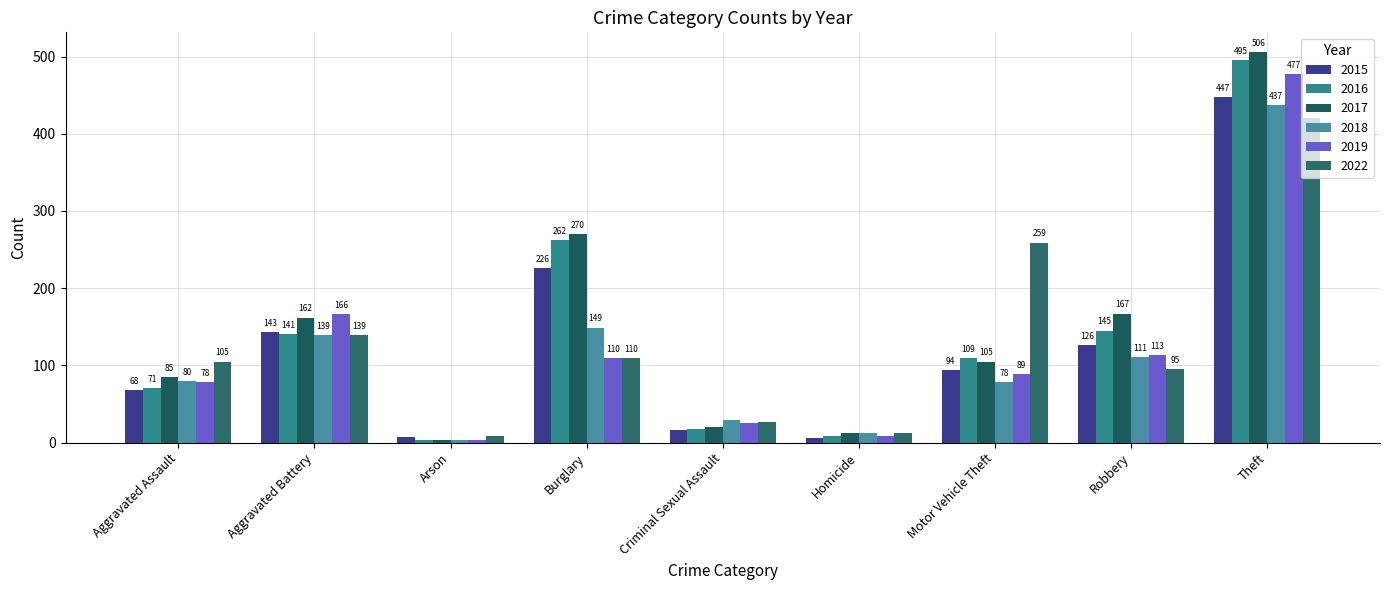

Which series has the largest range (max minus min)?

2017